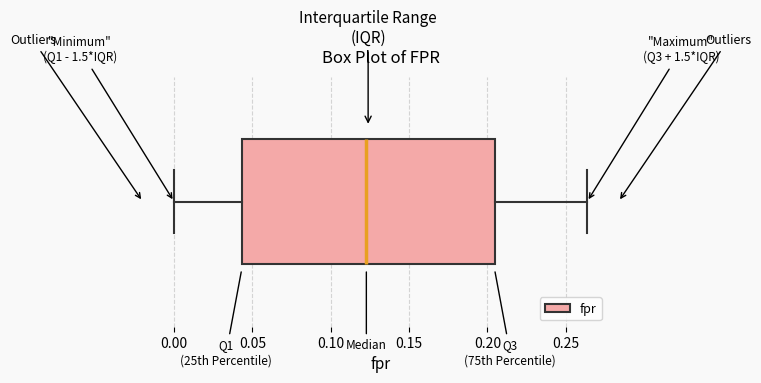

Transcribe this box plot: give where the median line is, the range the box spans, and where the two whiskers end, as read against the x-axis. The values are not printed on the chart, so give them approximately, as read against the axis.

median 0.125, box 0.045 to 0.205, whiskers 0.000 to 0.265